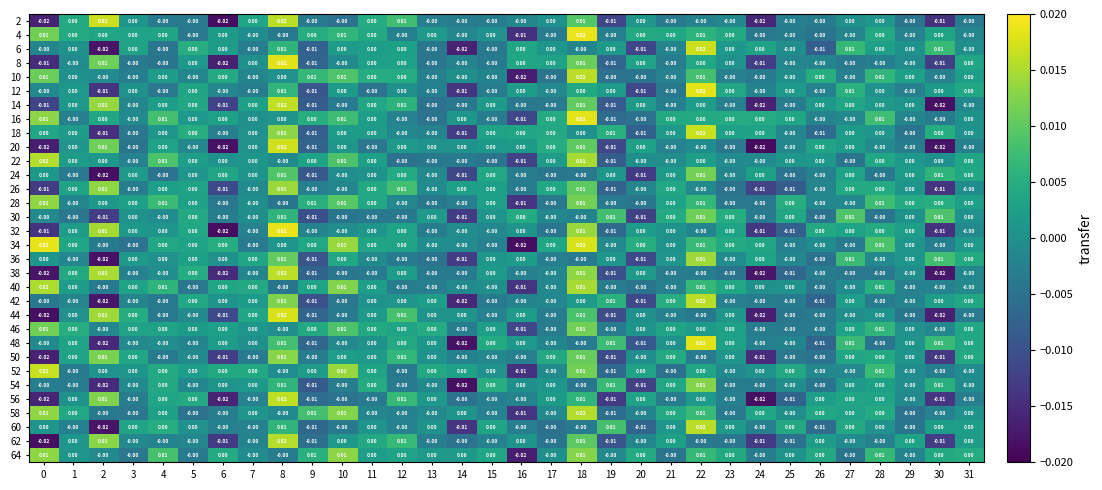

How many data points in 50 are less than 0?

5